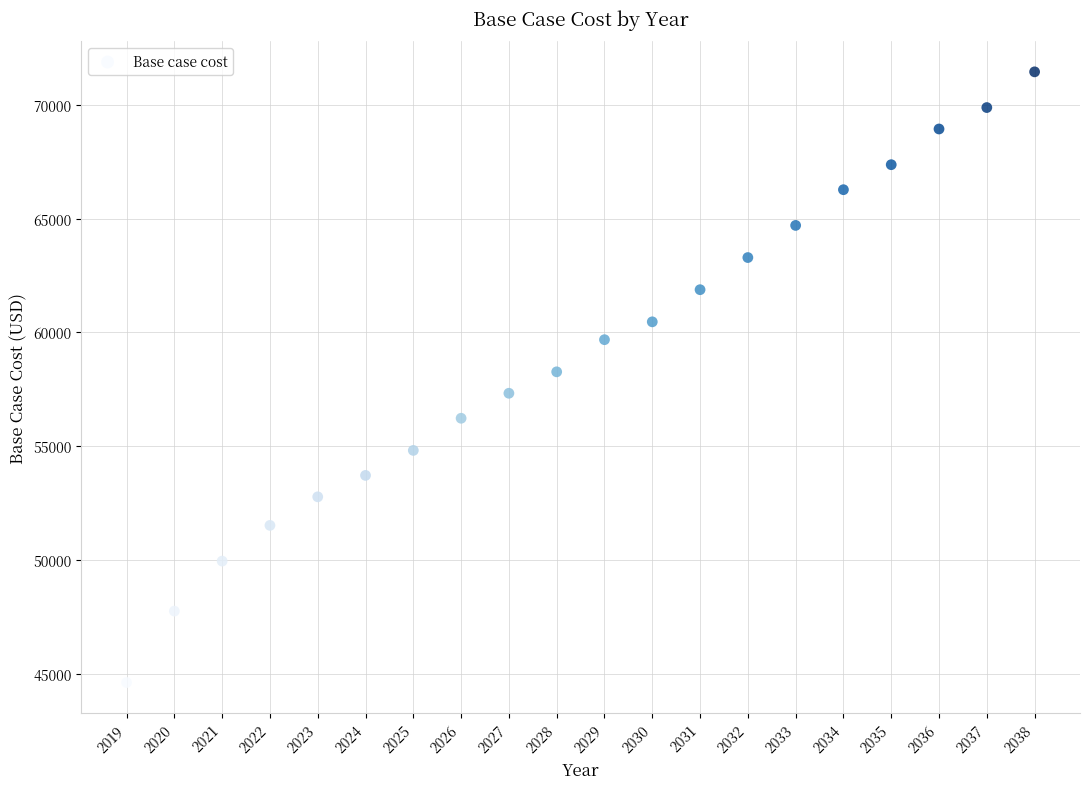

What is the range of Y values (max minus min)?

26857.6